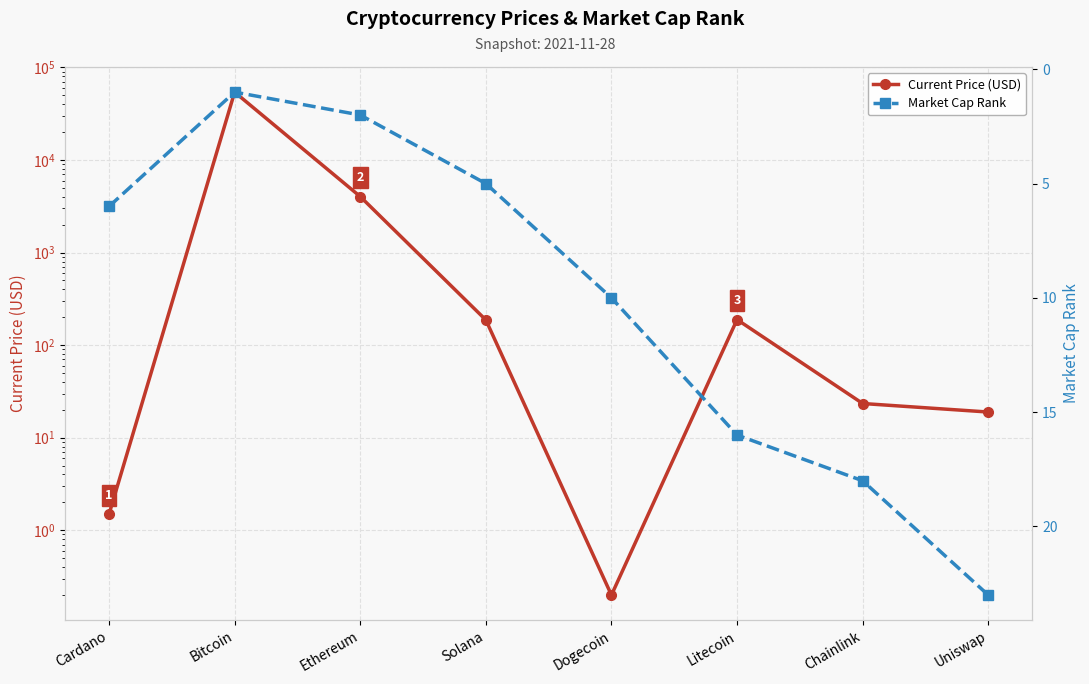

List the labels in order of Current Price (USD) value, smallest first.

Dogecoin, Cardano, Uniswap, Chainlink, Solana, Litecoin, Ethereum, Bitcoin